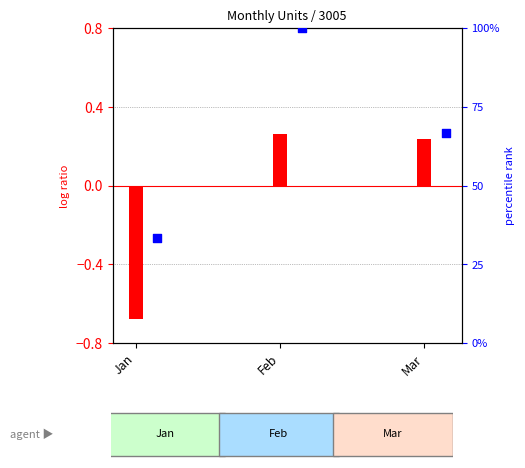

What is the ratio of the value at Feb to the value at Mar?

1.5